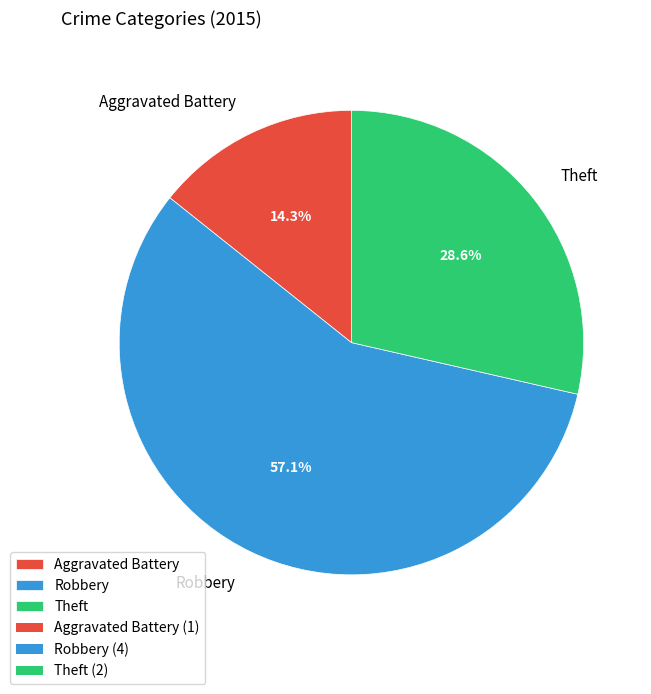

What is the ratio of the value at Theft to the value at Aggravated Battery?

2.0